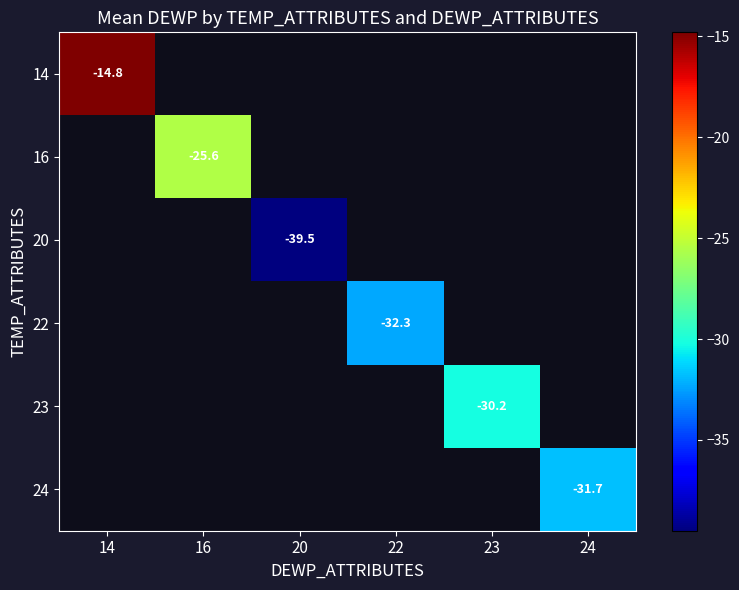

At which category does the chart reach its peak across all series?

14